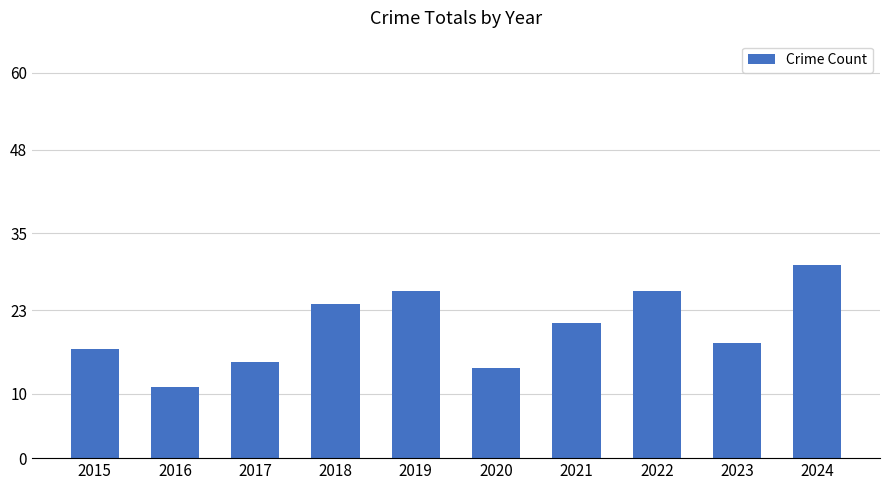

Which label corresponds to the largest value in the chart?

2024